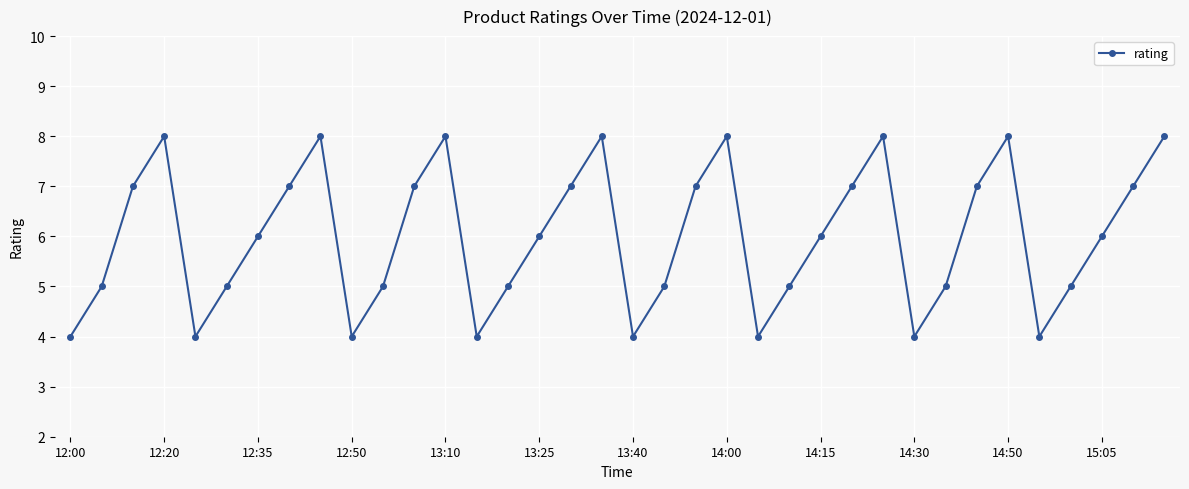

What is the smallest value displayed?

4